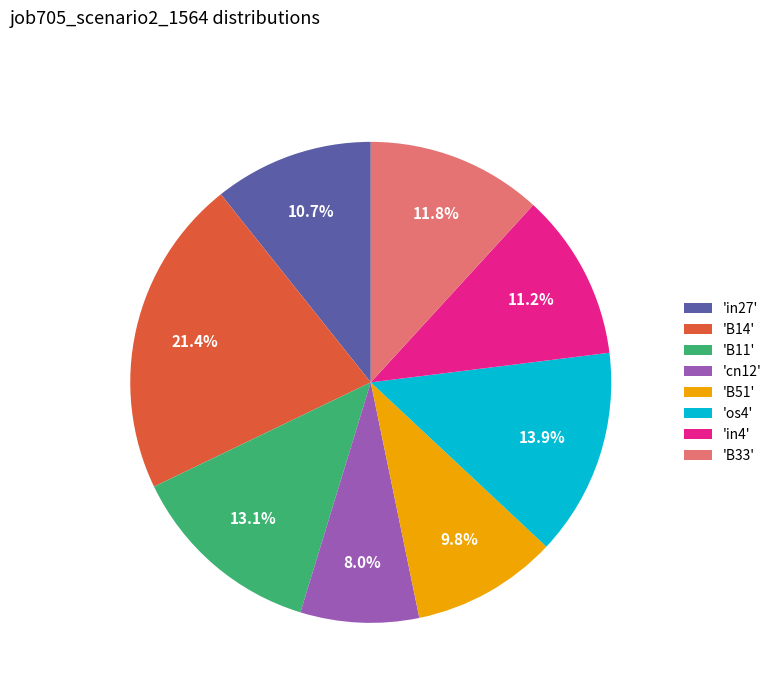

How much of the chart is everything except 'os4'?

86.1%